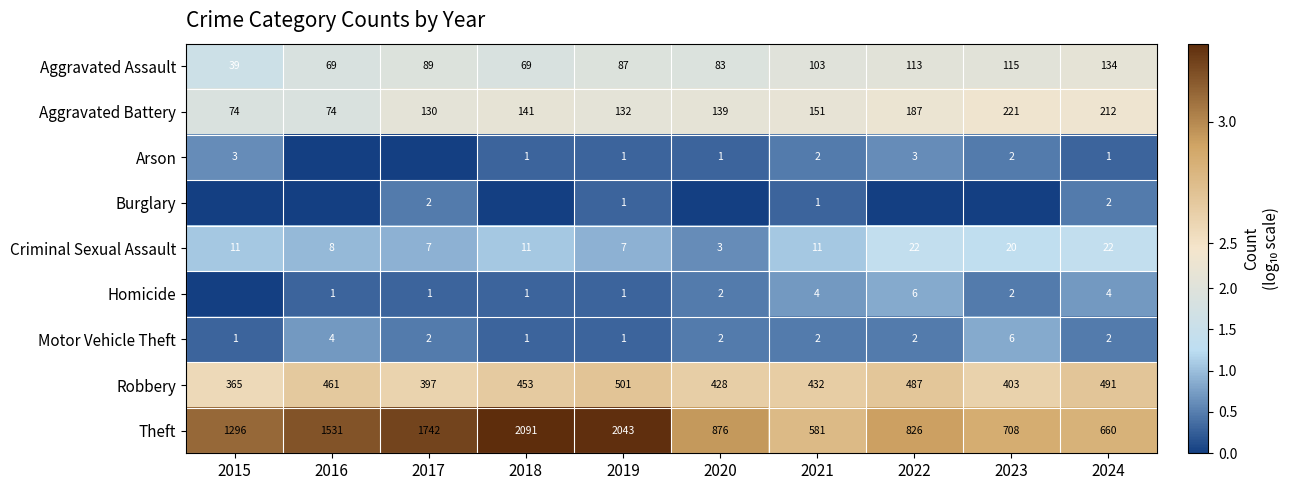

Is the value of Criminal Sexual Assault at 2024 greater than the value of Motor Vehicle Theft at 2022?

Yes